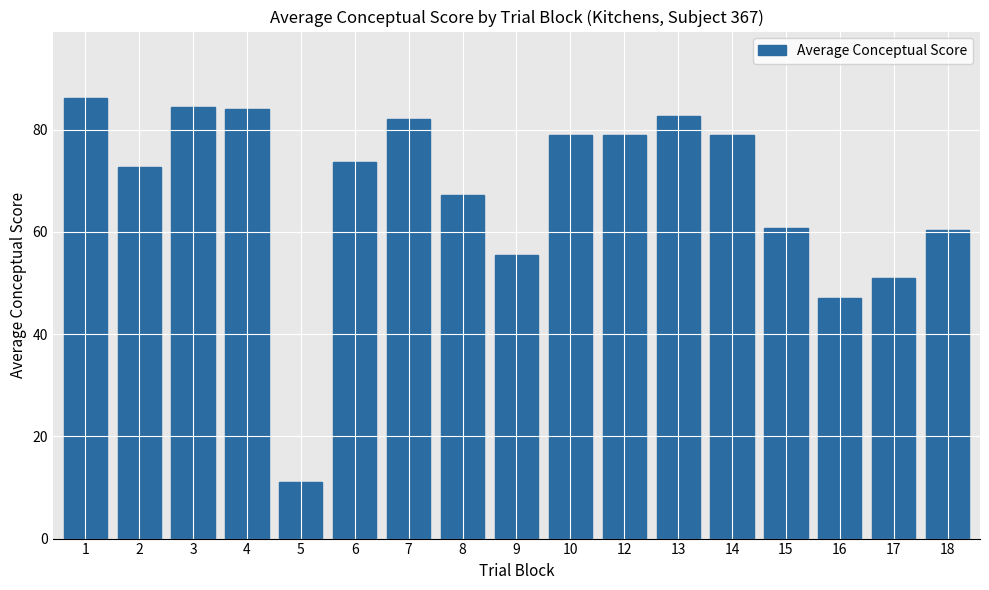

Reading left to right, transcribe all the data shown in this chart.

86.3	72.8	84.5	84.0	11.0	73.7	82.0	67.2	55.5	78.9	78.9	82.7	78.9	60.8	47.1	51.0	60.3